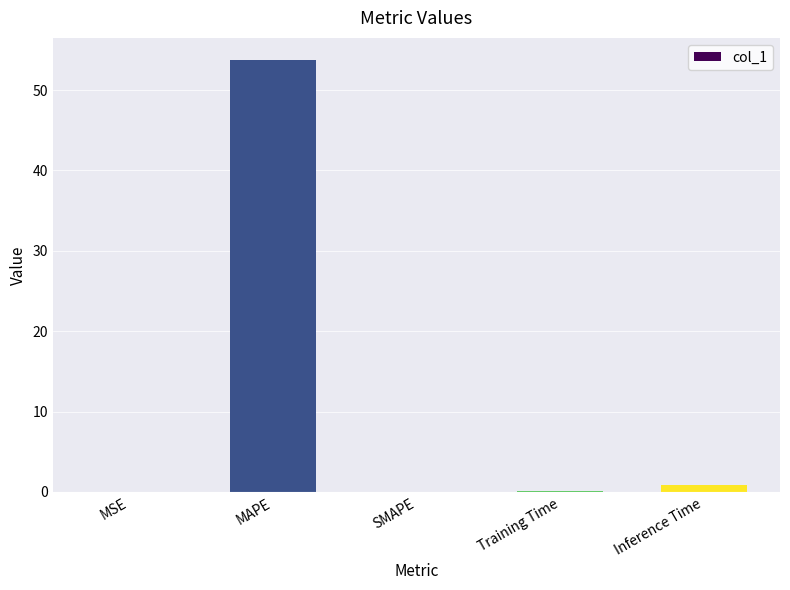

What is the maximum value shown in the chart?

53.8